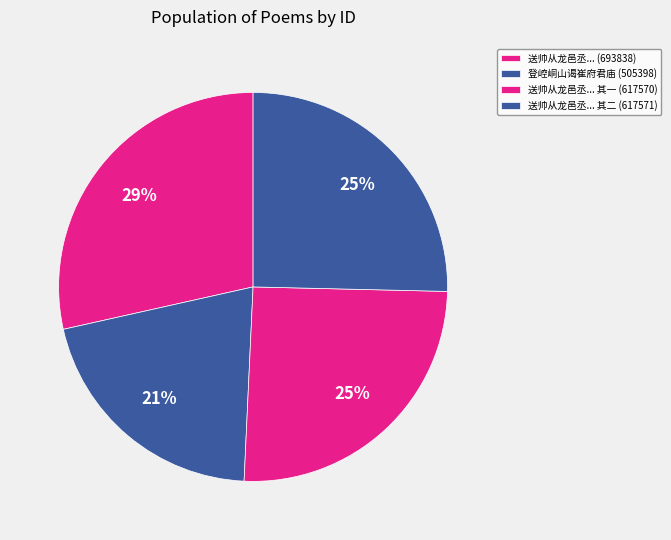

How many slices are in this pie chart?

4